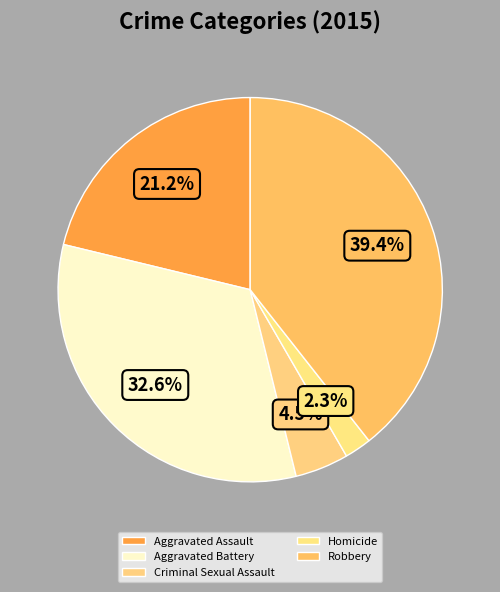

To the nearest percent, what is the combined percentage of Homicide and Criminal Sexual Assault?

7%